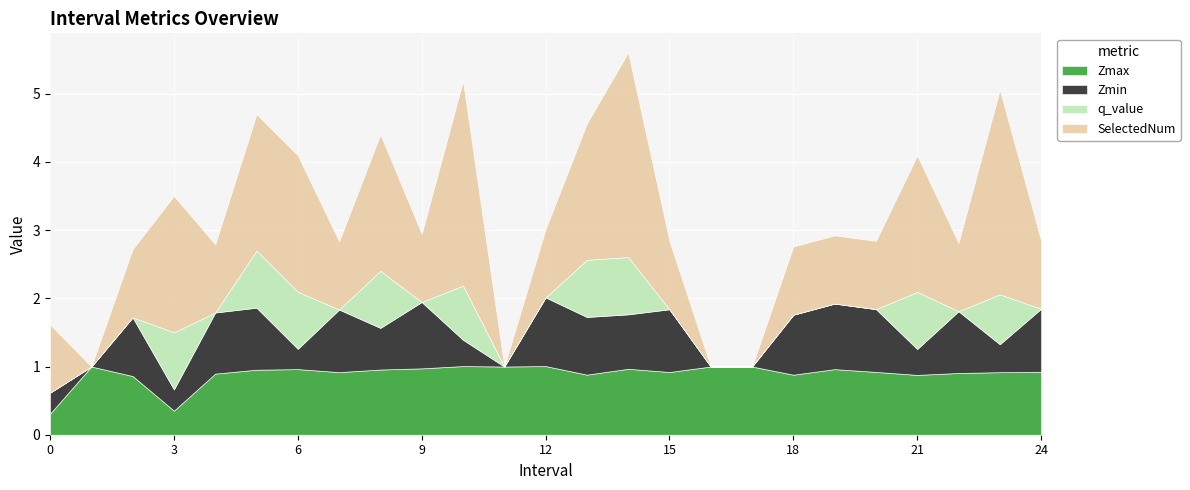

Is it true that Zmax equals 0.9 at 20?

True